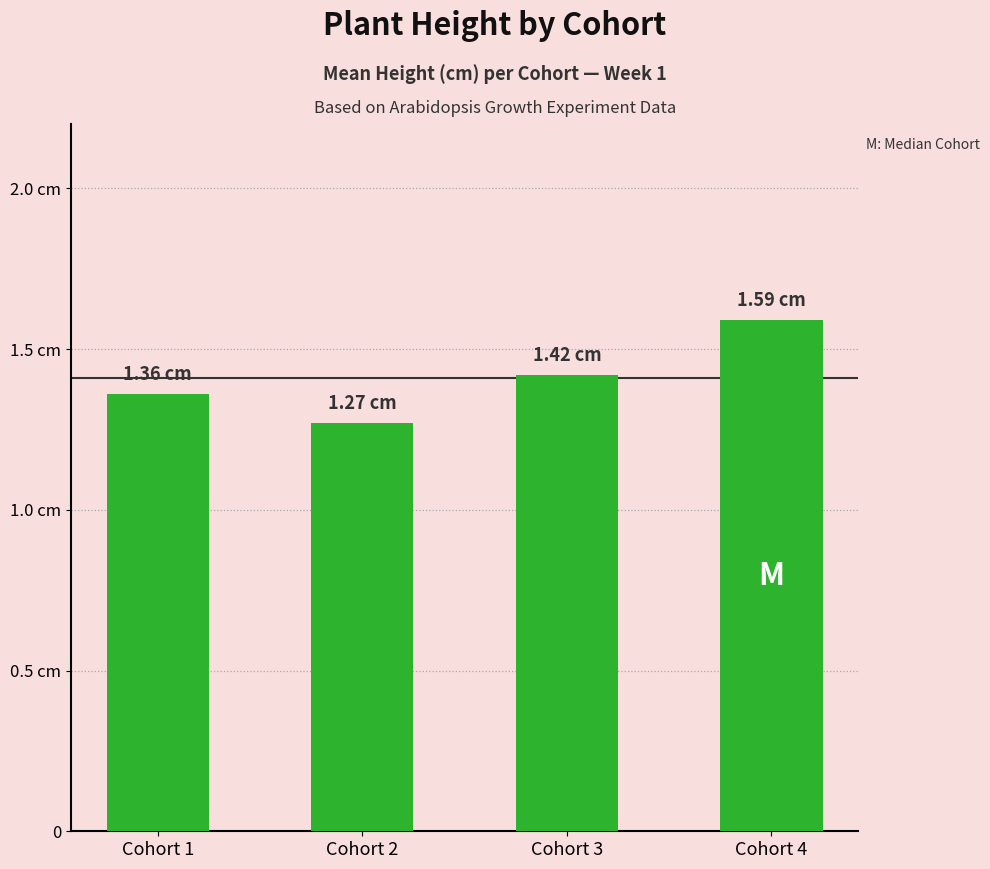

Are the bars horizontal?

No